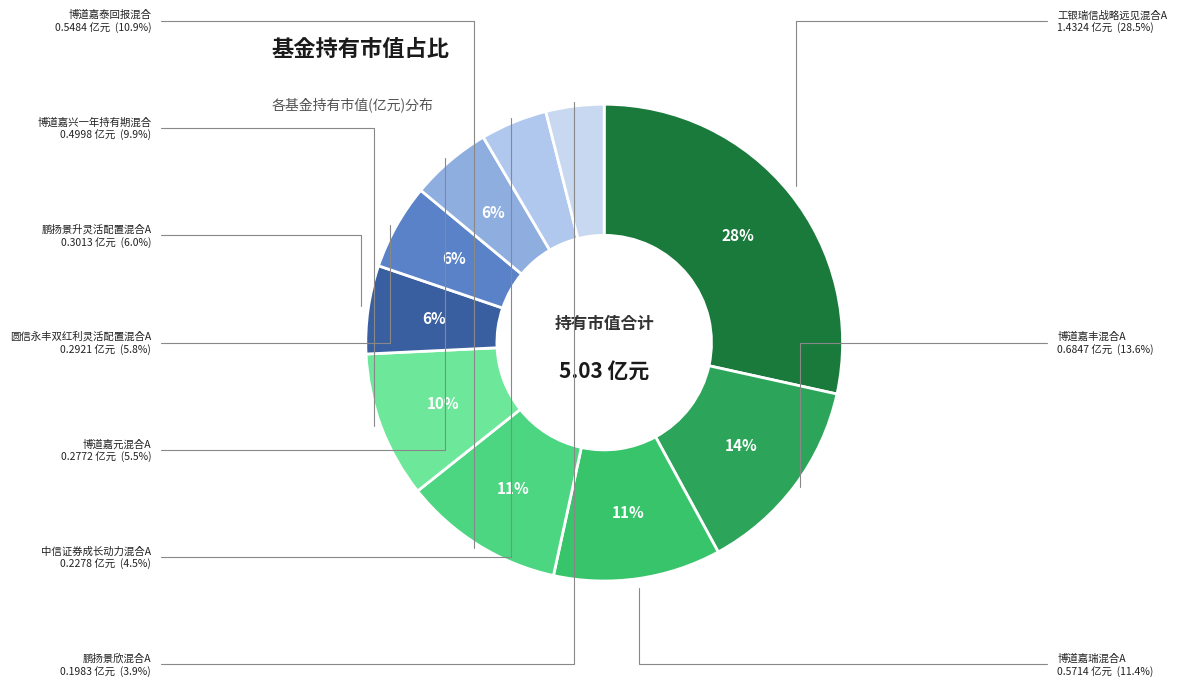

How many segments does this pie chart have?

10